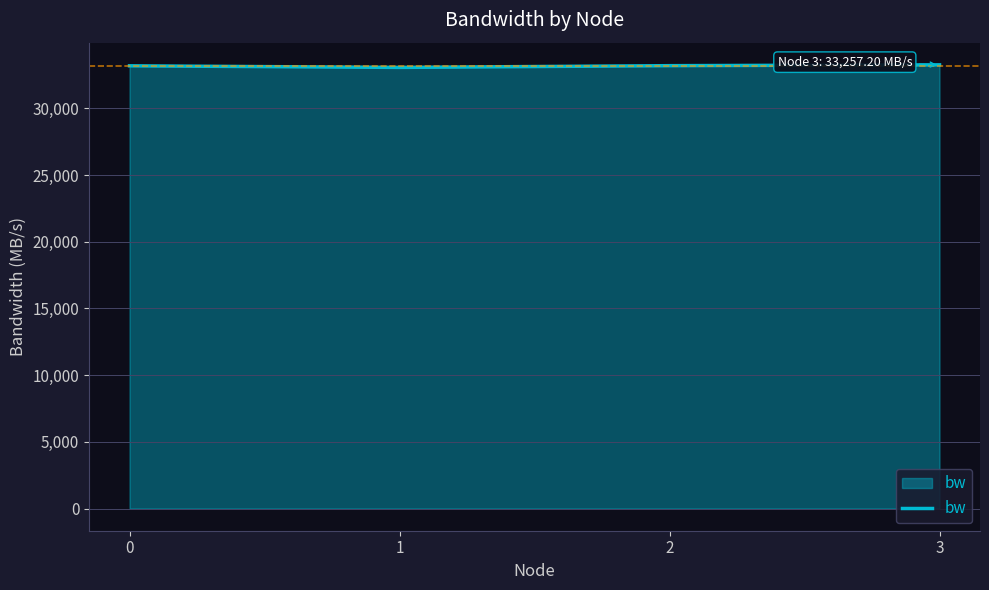

True or false: there are more than 1 points higher than both neighbors.

False